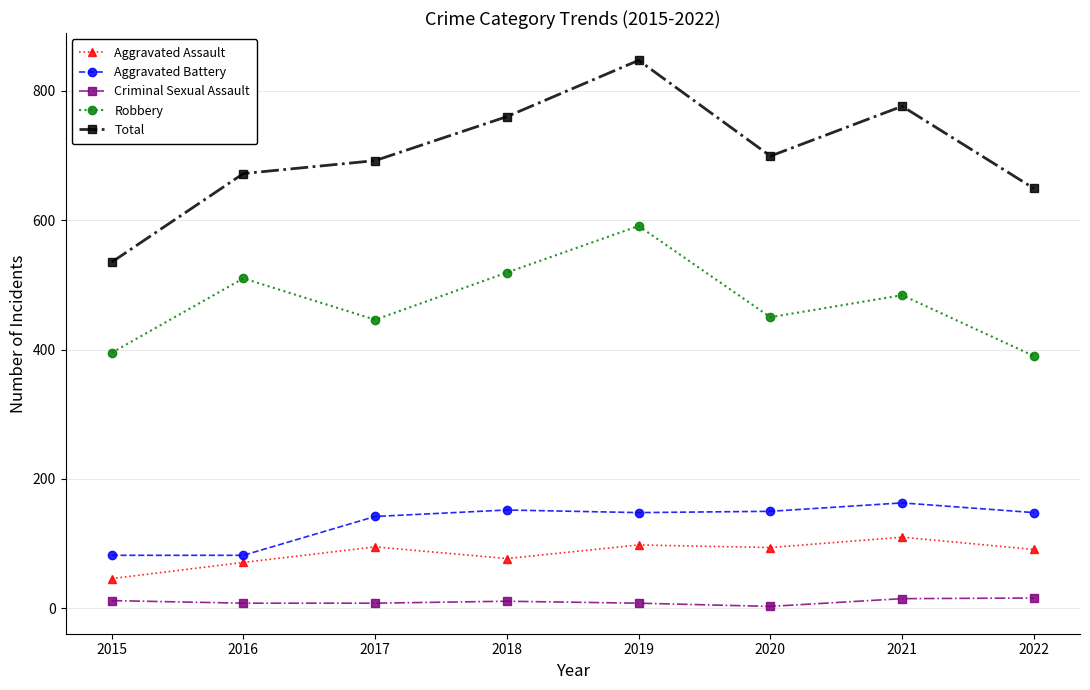

What is the value of the Aggravated Battery point at the 1st from the left?

82